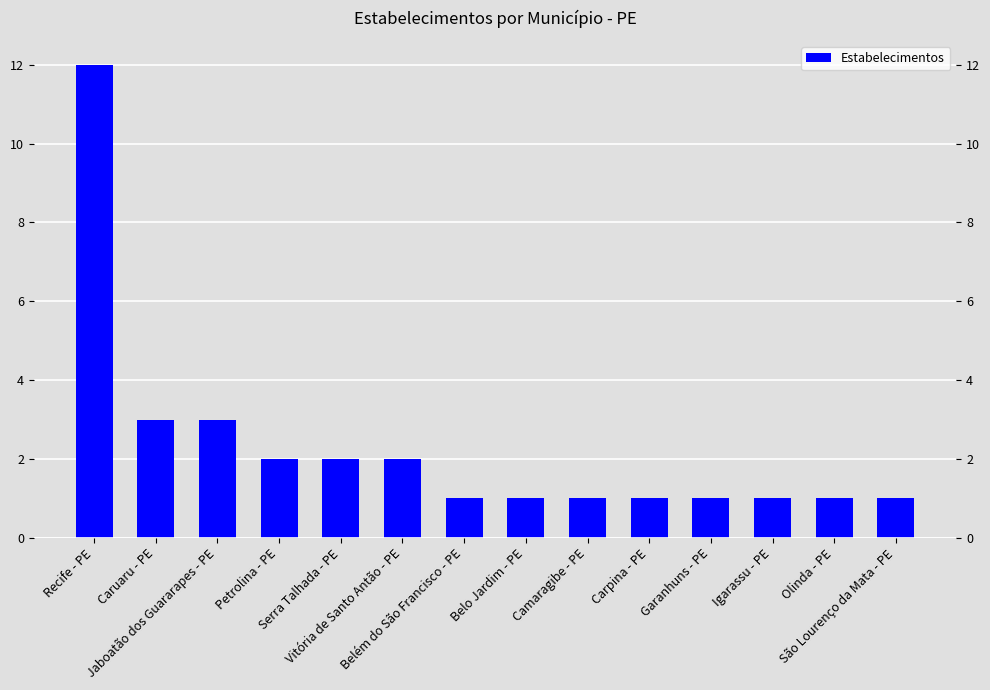

What is the label of the 5th bar from the left?

Serra Talhada - PE